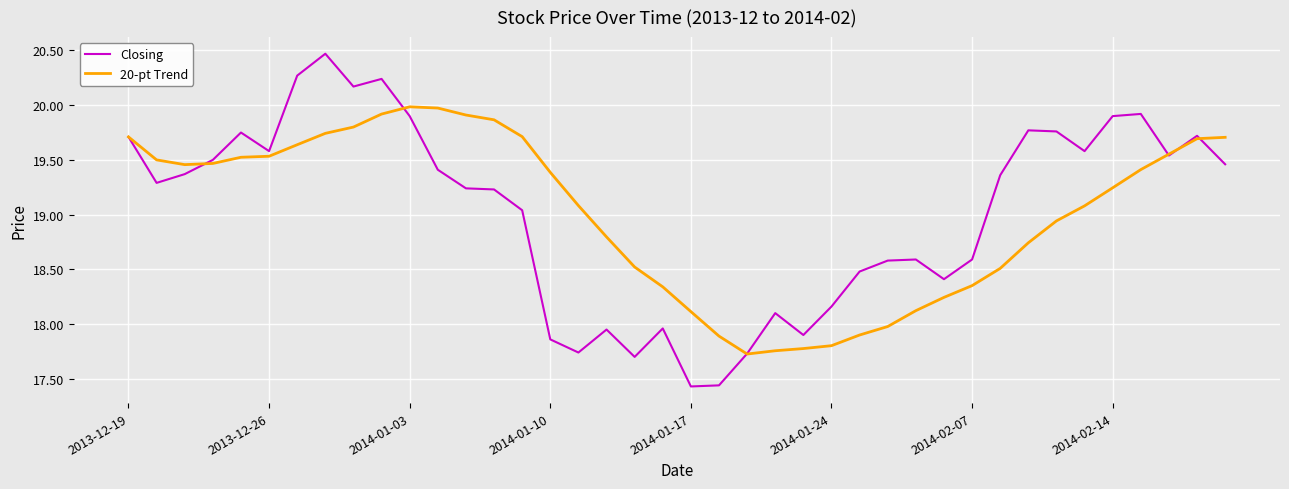

What is the sum of all 20-pt Trend values?

760.4